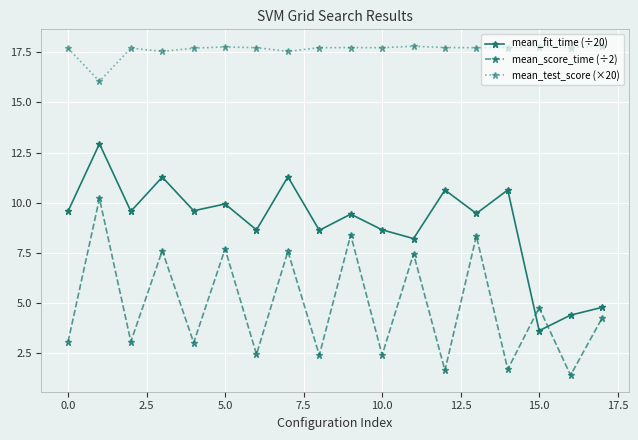

What is the highest value of the mean_score_time (÷2) series?

10.2